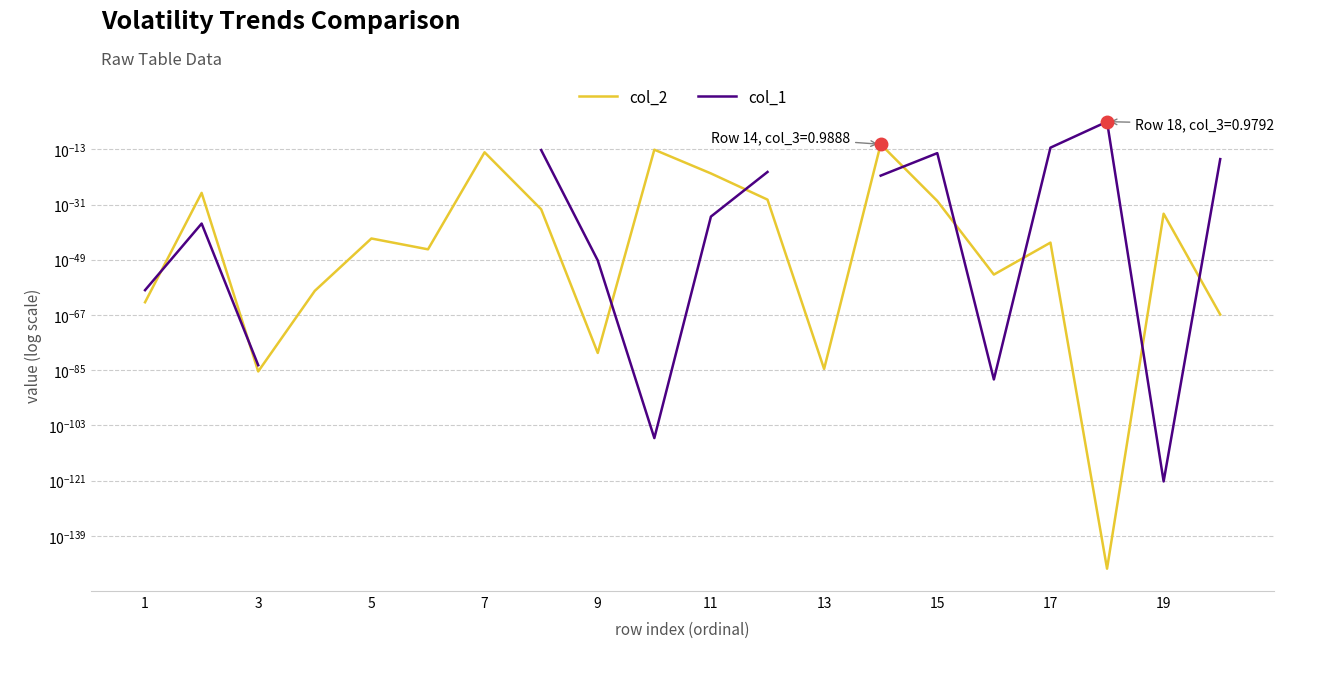

Rank the series at 15 from highest to lowest value.

col_1, col_2